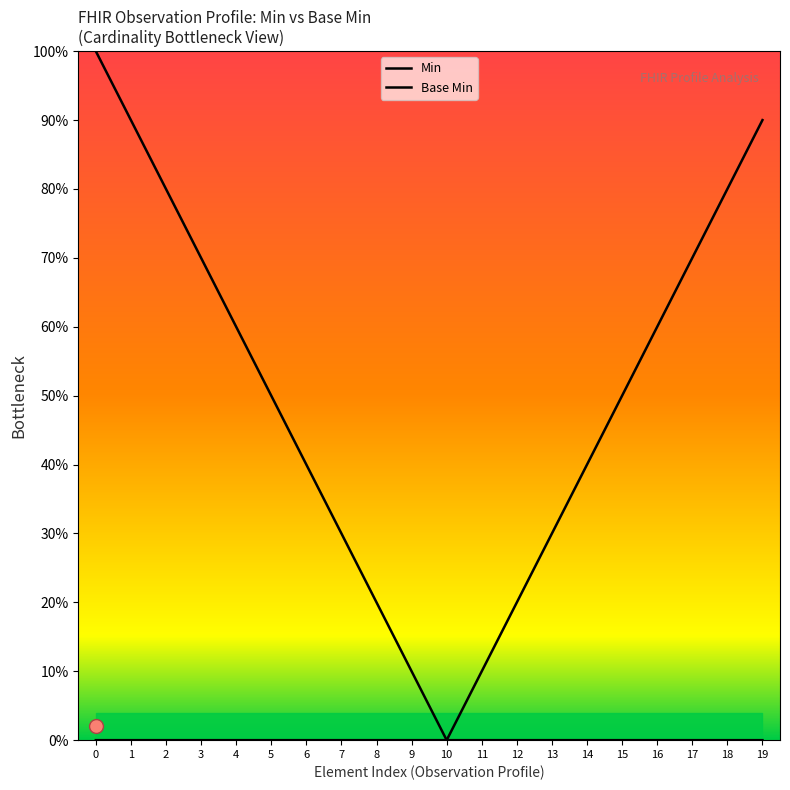

True or false: Base Min and Min cross at least once.

False